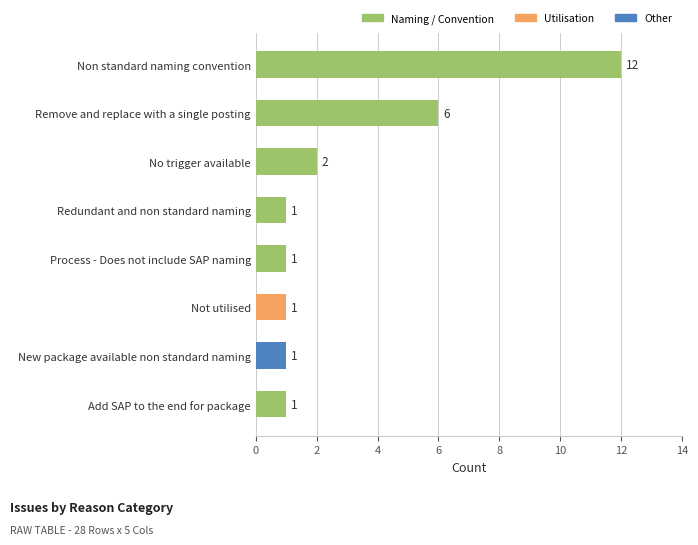

Are the bars horizontal?

Yes